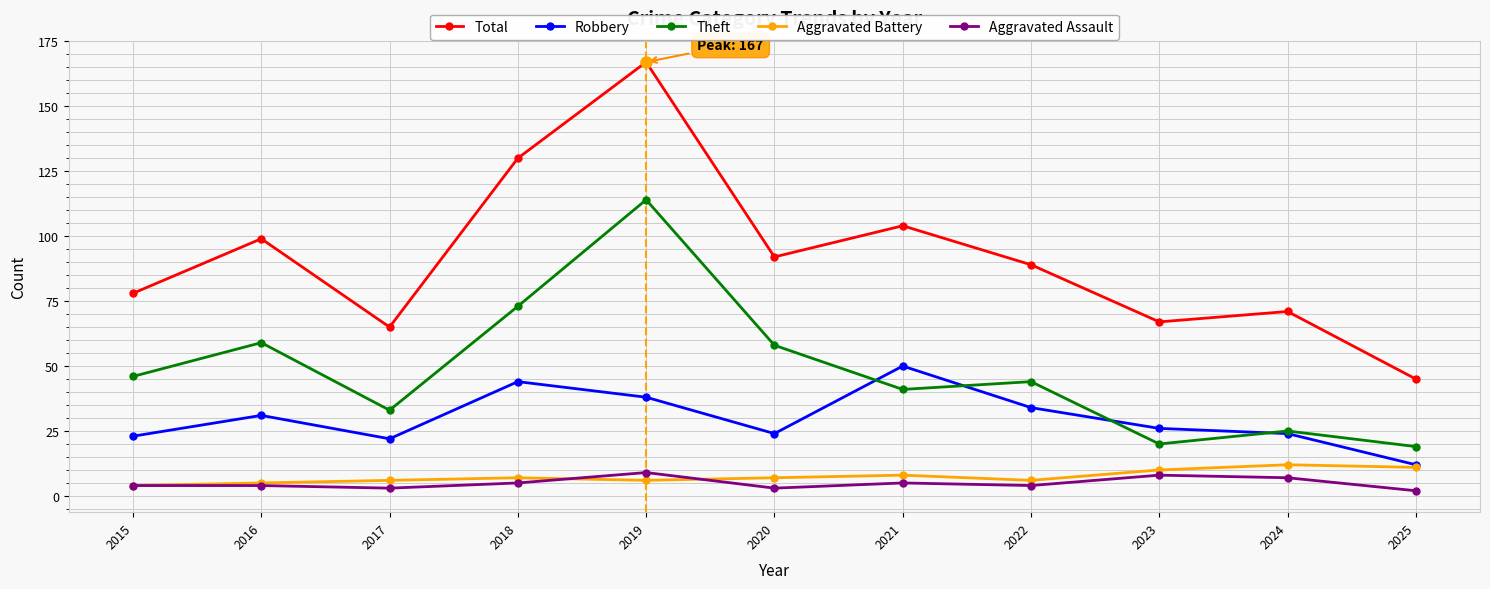

True or false: Aggravated Assault and Theft cross at least once.

False